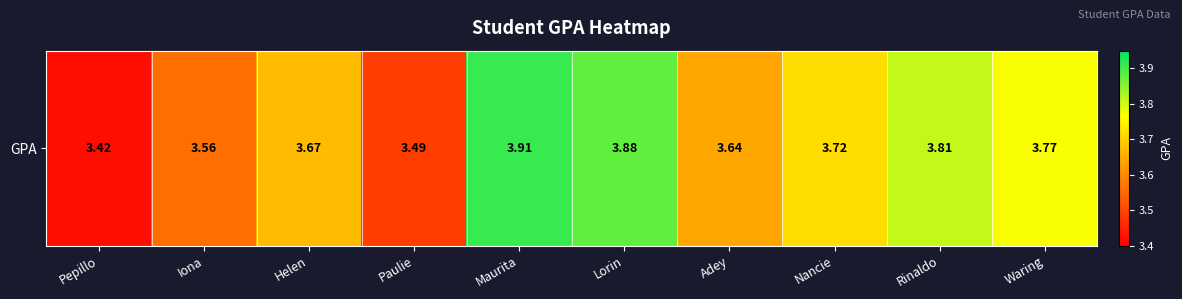

Which label corresponds to the smallest value in the chart?

Pepillo